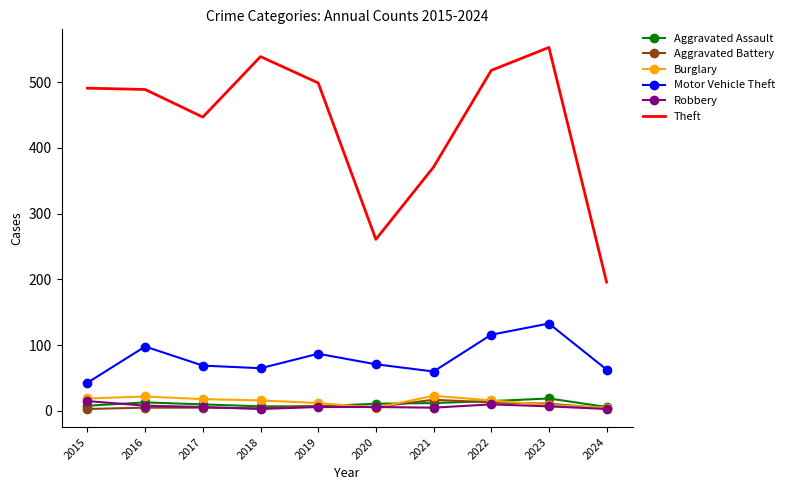

True or false: Theft and Aggravated Battery cross at least once.

False